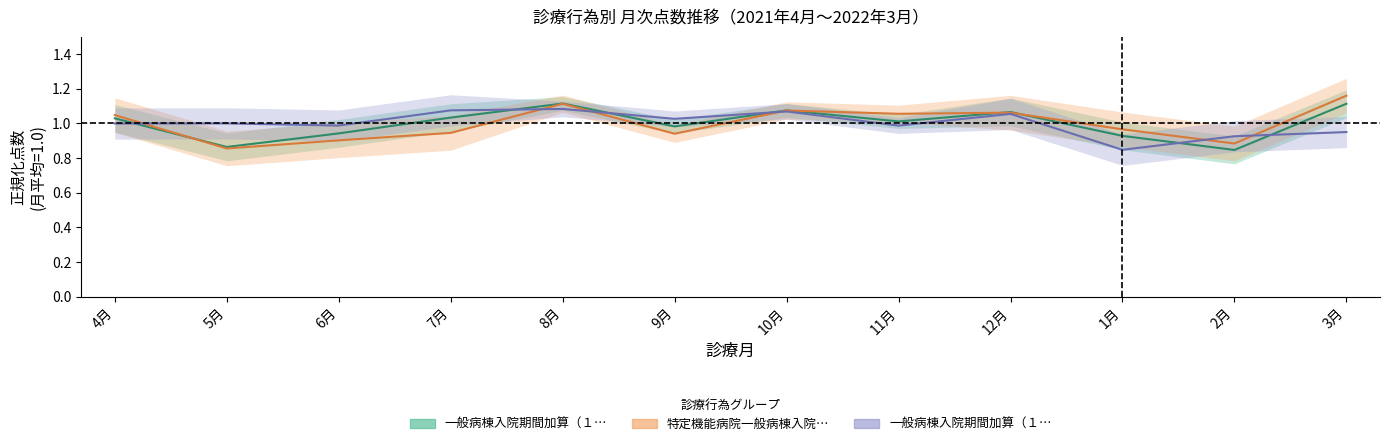

Between 7月 and 12月, which series saw the biggest shift?

特定機能病院一般病棟入院期間加算（１４日以内の期間）